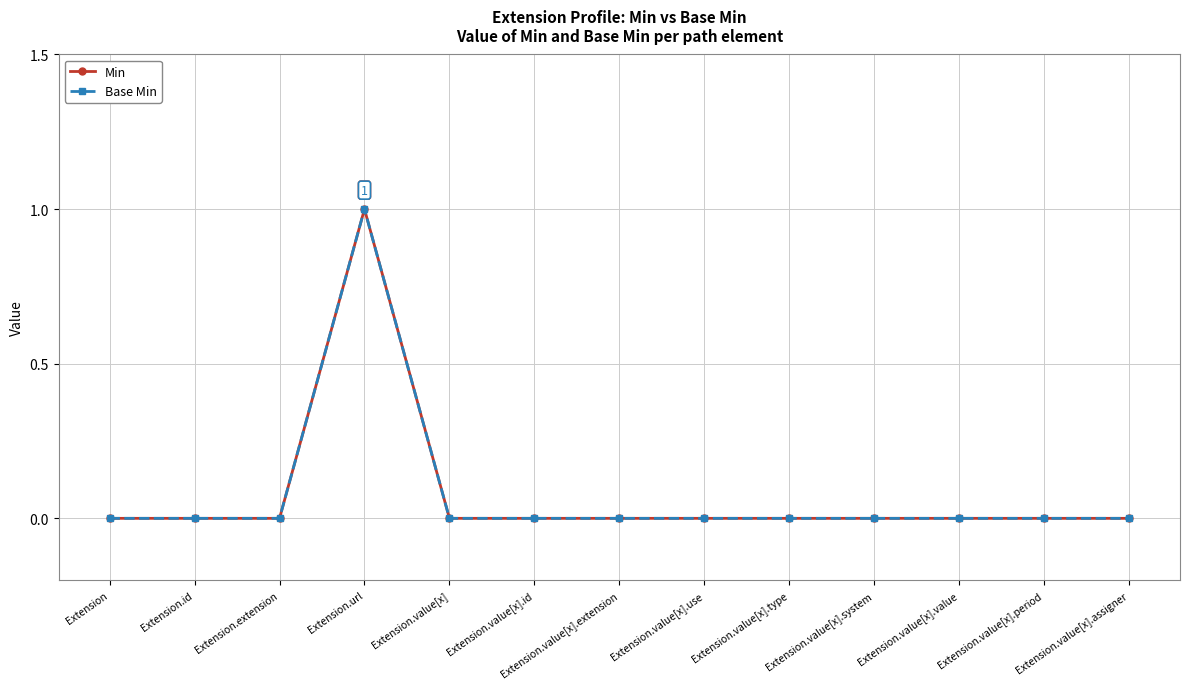

Is this an area chart (filled region under the line)?

No